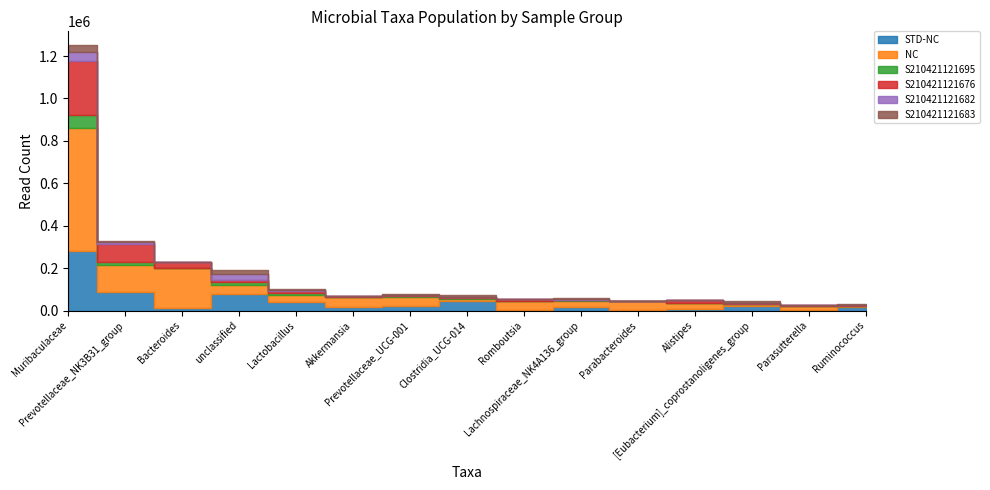

What is the sum of all S210421121683 values?

86740